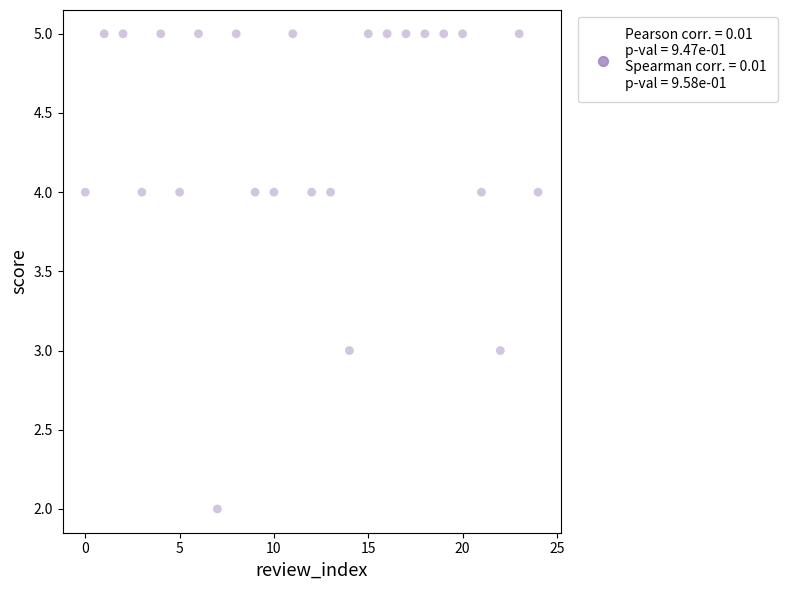

What is the range of Y values (max minus min)?

3